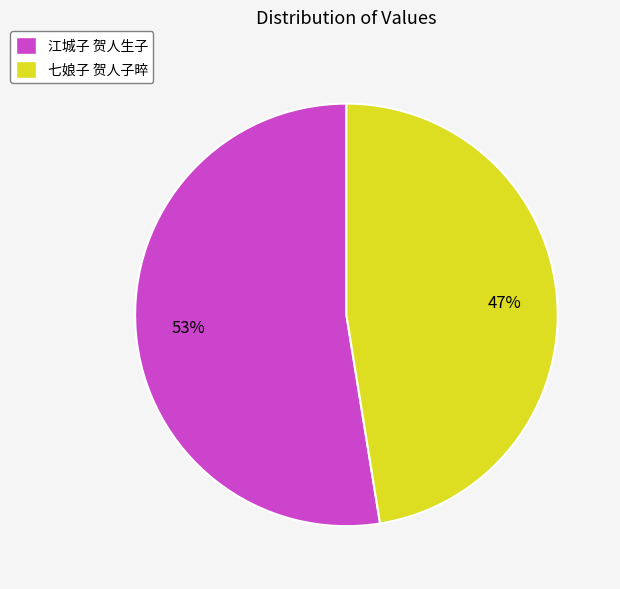

The 七娘子 贺人子晬 slice represents 47% of the pie. True or false?

True